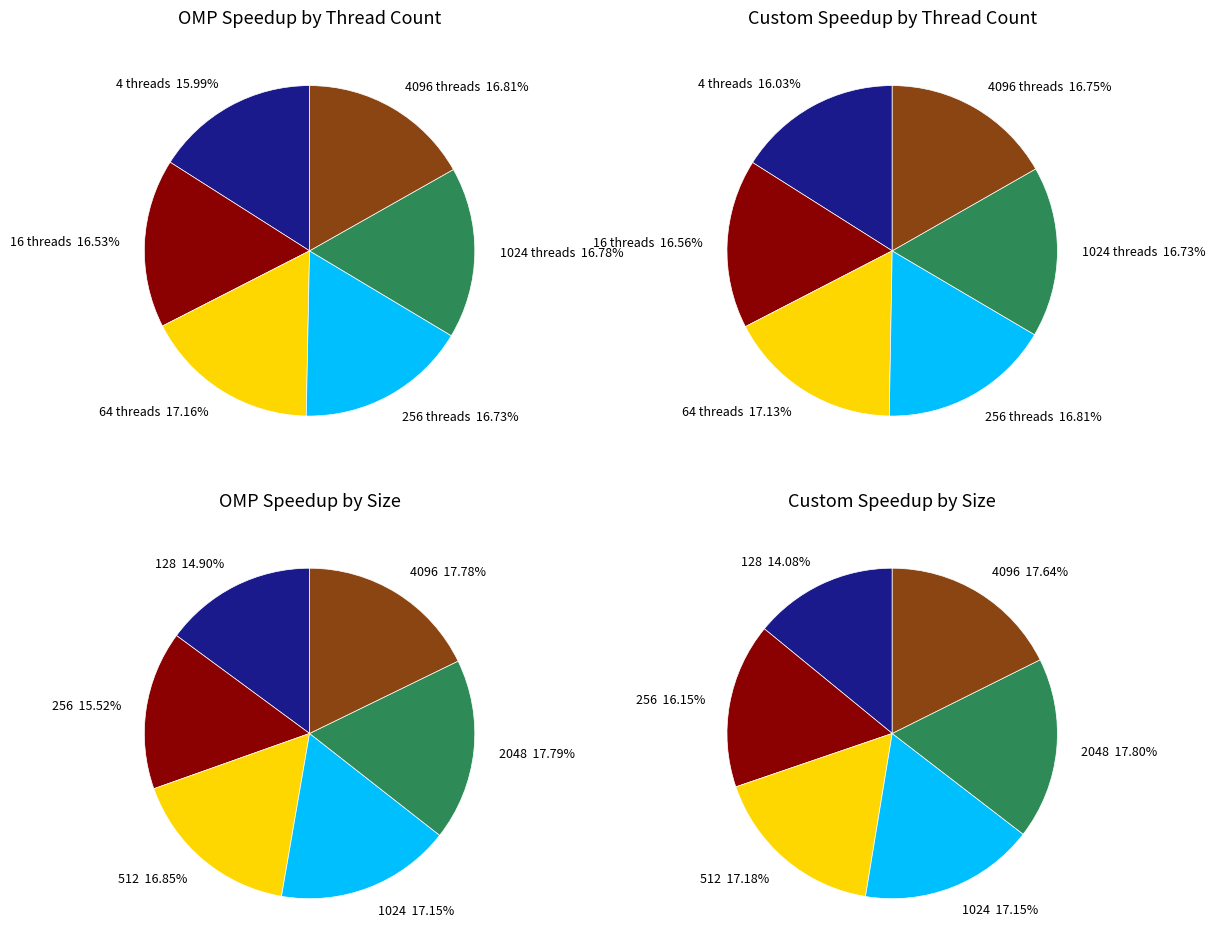

Which category has the smallest portion of the pie?

4